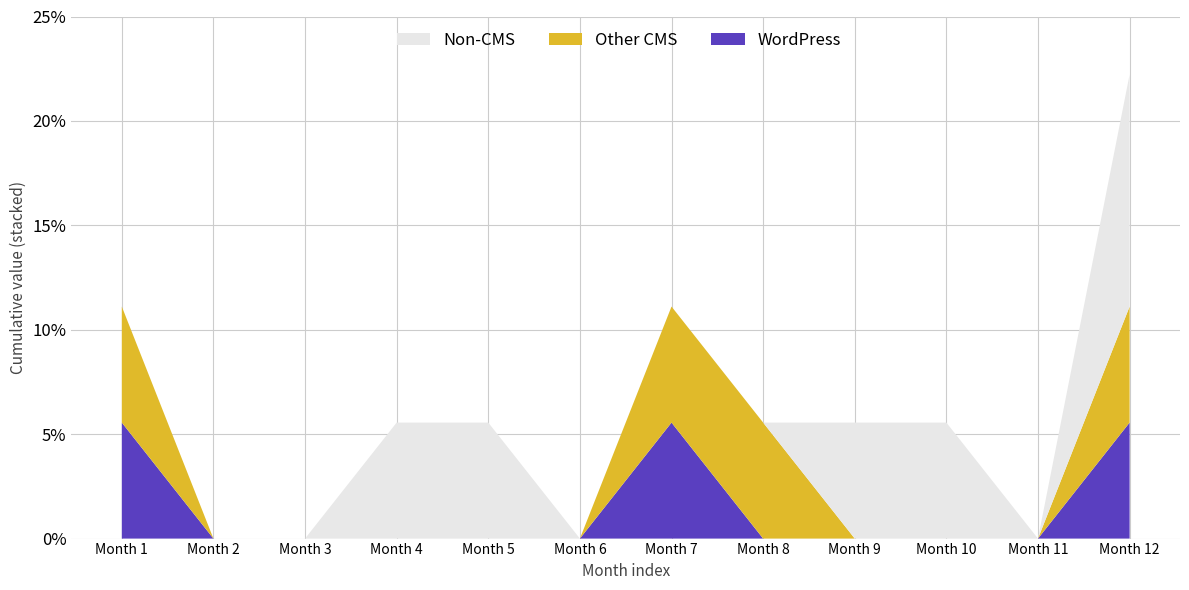

What are all the series names shown in the legend?

Non-CMS, Other CMS, WordPress